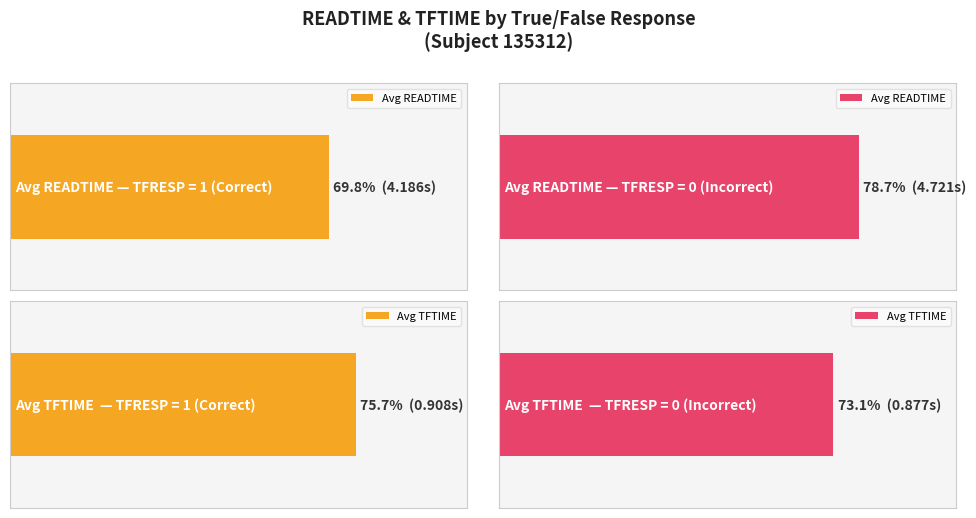

Between TFRESP=0 and TFRESP=1, which is larger?

TFRESP=1